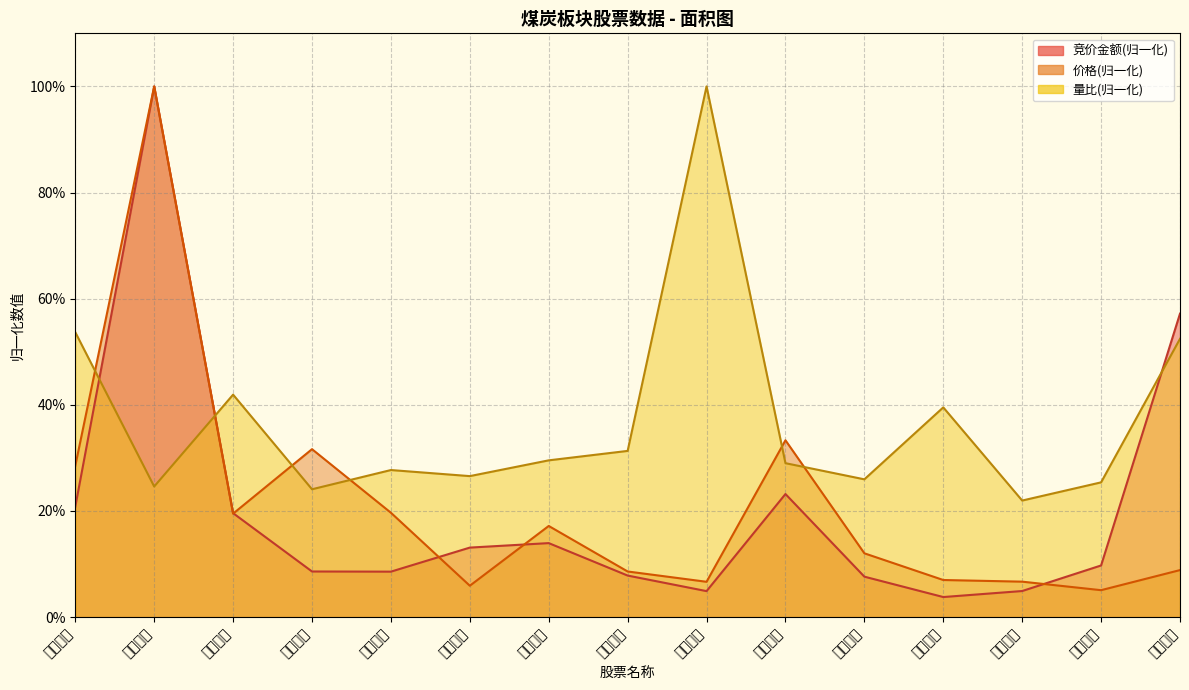

Which series has the largest total across all categories?

量比